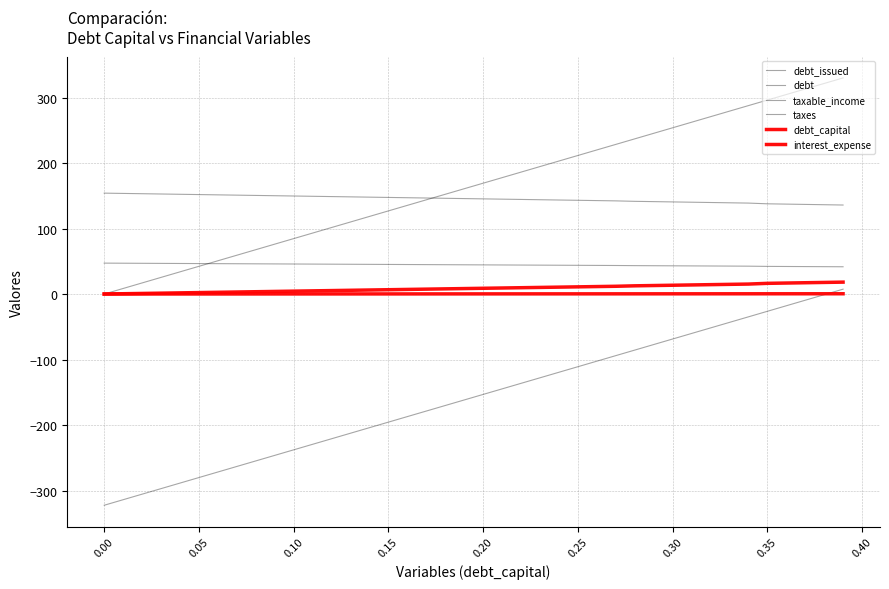

Rank the series by their maximum value, from lowest to highest.

debt_capital, debt_issued, interest_expense, taxes, taxable_income, debt